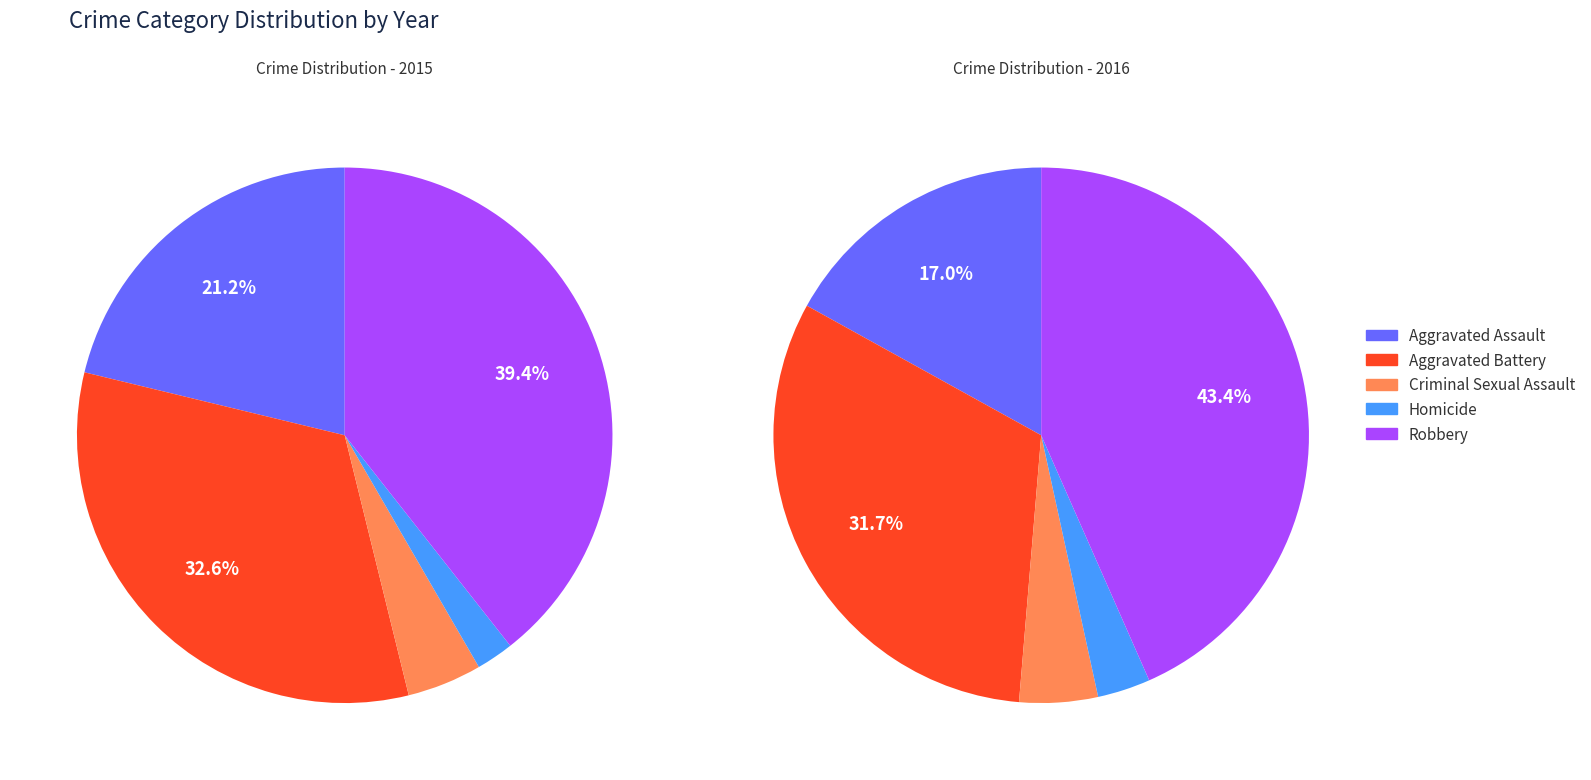

Is the sum of Aggravated Battery and Aggravated Assault greater than half?

Yes